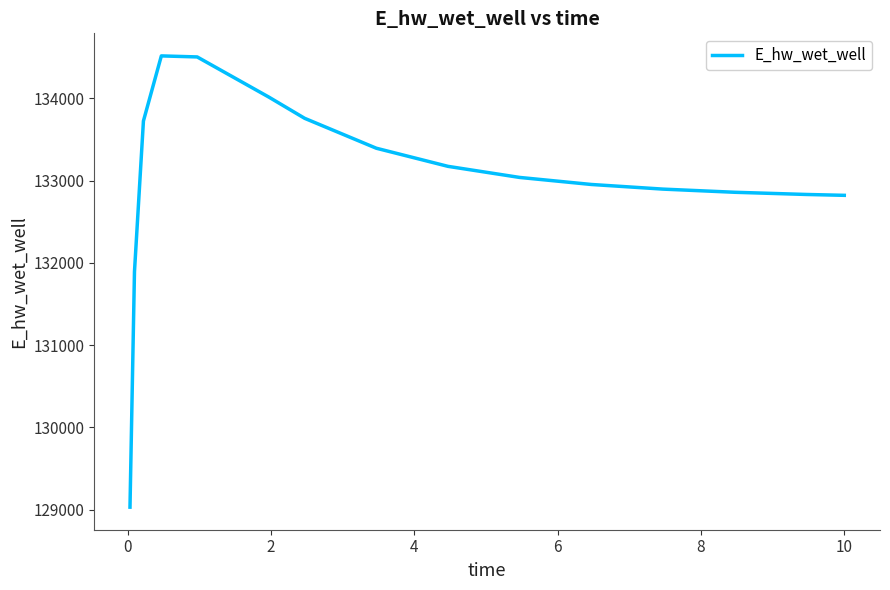

What is the maximum value shown in the chart?

134517.1